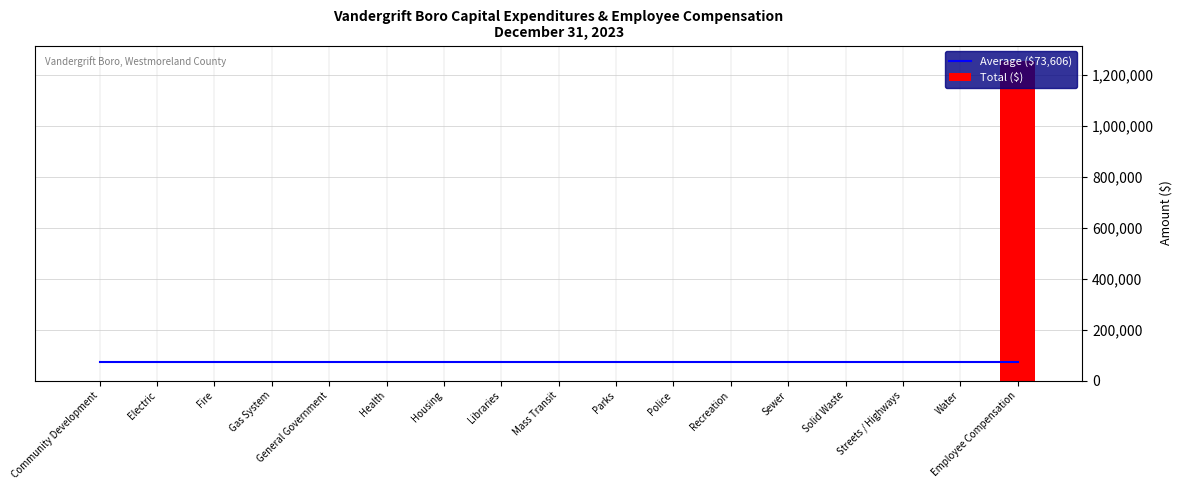

What is the sum of the Average ($73,606) values at Police and Libraries?

147211.8